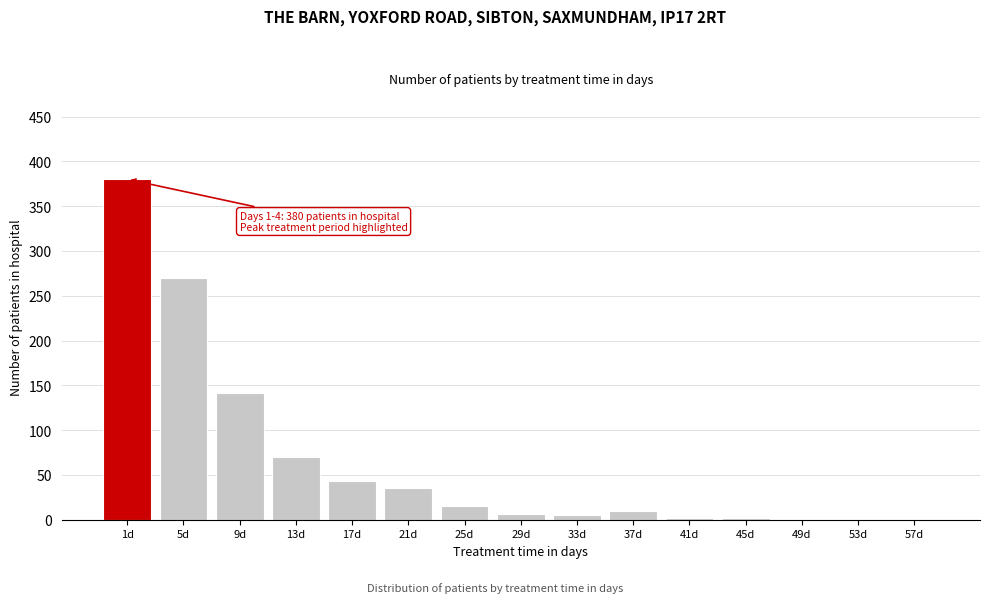

What is the sum of all values?

979